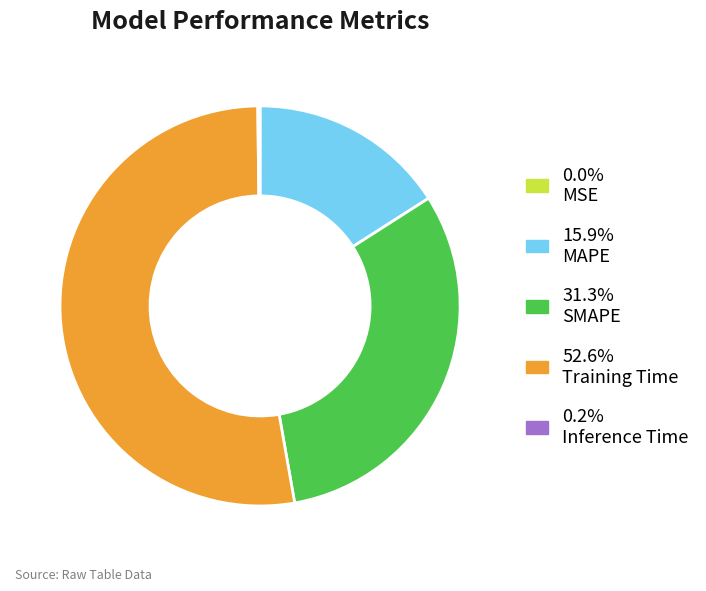

Combined, do 31.3% SMAPE and 15.9% MAPE account for over 50%?

No